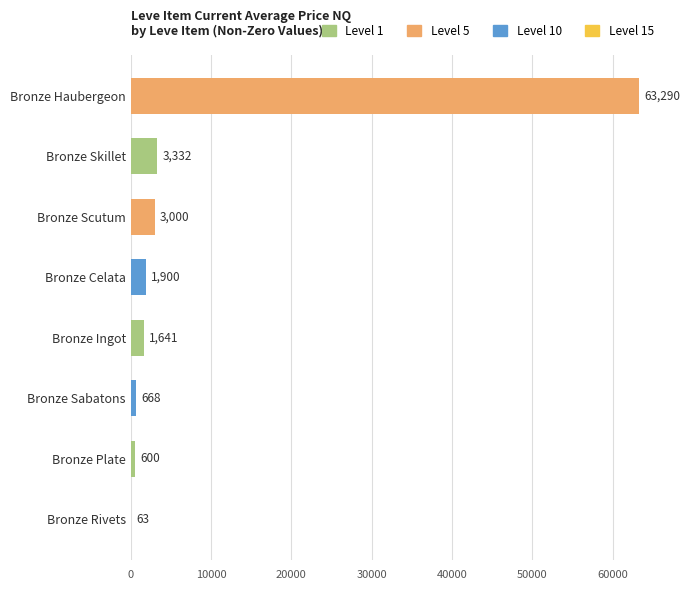

Between Bronze Haubergeon and Bronze Sabatons, which is larger?

Bronze Haubergeon